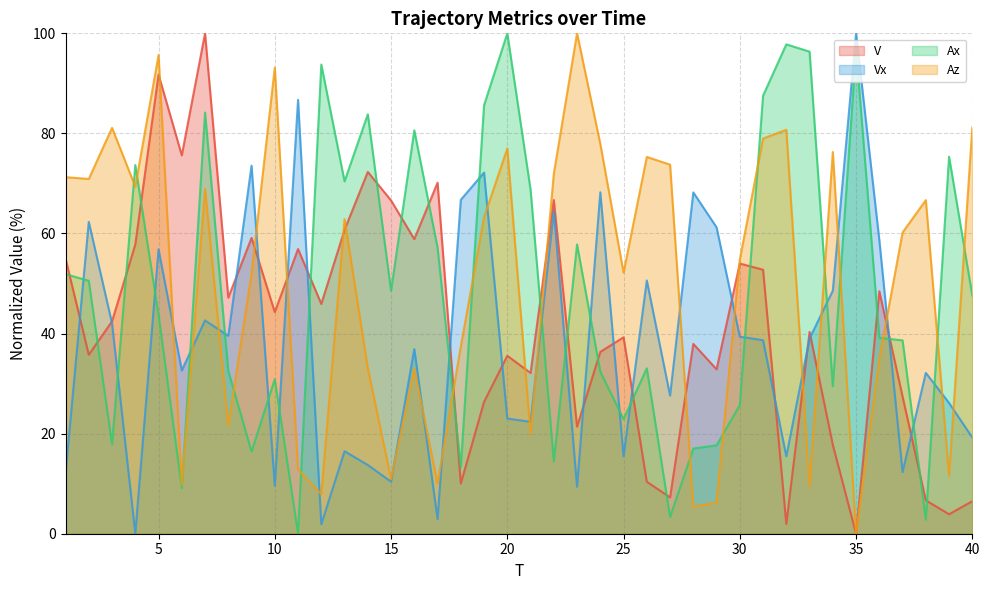

Reading left to right, what are all the values shown in this chart?

V: 55.0	35.8	42.4	57.8	91.8	75.6	100.0	47.2	59.1	44.3	56.9	45.9	60.7	72.3	66.6	58.9	70.2	10.0	26.4	35.6	32.1	66.7	21.4	36.3	39.3	10.4	7.3	37.9	32.9	54.0	52.8	2.0	40.3	17.8	0.0	48.5	27.4	6.7	3.9	6.5
Vx: 12.1	62.3	42.0	0.0	56.8	32.6	42.6	39.5	73.6	9.6	86.7	1.9	16.5	13.7	10.4	36.9	2.9	66.7	72.2	23.0	22.4	64.5	9.4	68.2	15.5	50.6	27.6	68.2	61.2	39.4	38.7	15.5	39.0	48.6	100.0	58.7	12.3	32.1	26.1	19.2
Ax: 51.9	50.5	17.9	73.7	43.8	9.1	84.2	32.5	16.4	30.9	0.0	93.8	70.4	83.8	48.6	80.6	57.2	13.3	85.6	100.0	68.8	14.5	57.8	32.4	22.9	33.1	3.4	17.0	17.7	25.7	87.5	97.8	96.3	29.5	96.8	39.2	38.6	2.8	75.4	47.6
Az: 71.3	70.9	81.1	69.4	95.7	9.7	68.9	21.6	52.0	93.1	12.9	7.9	62.9	33.1	10.9	33.0	10.0	37.4	63.3	77.0	20.0	71.9	100.0	77.9	52.2	75.3	73.8	5.4	6.3	54.8	79.0	80.7	9.6	76.3	0.0	35.0	60.2	66.7	11.6	81.2